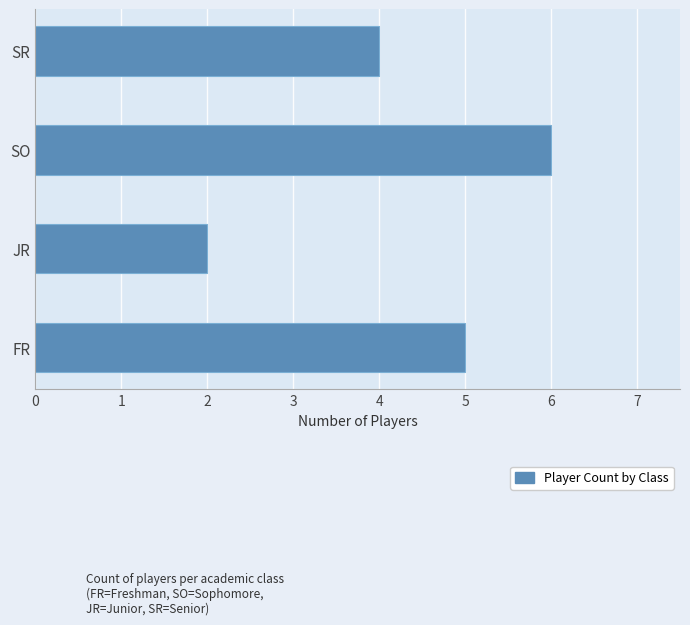

What is the smallest value displayed?

2